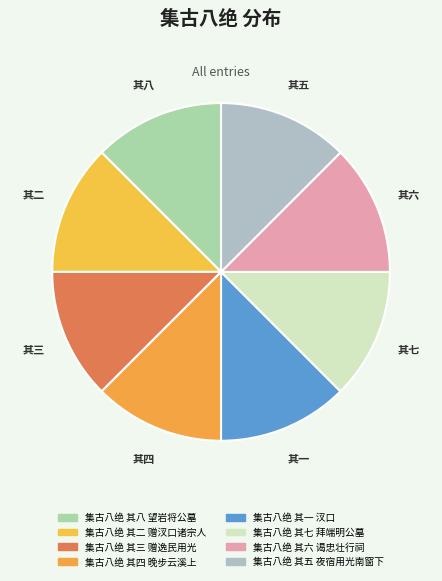

True or false: 其六 accounts for 13% of the total.

True